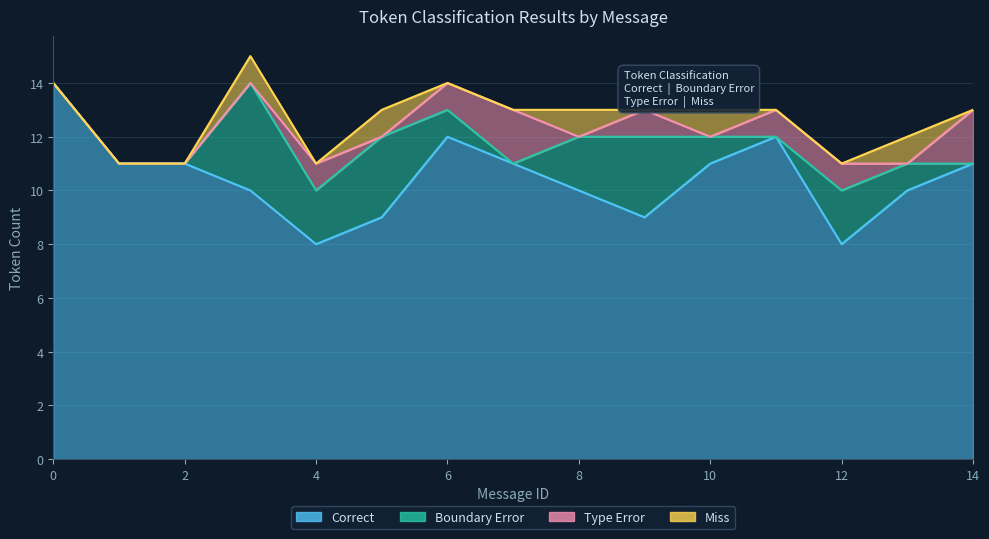

True or false: Miss and Correct intersect in this chart.

False